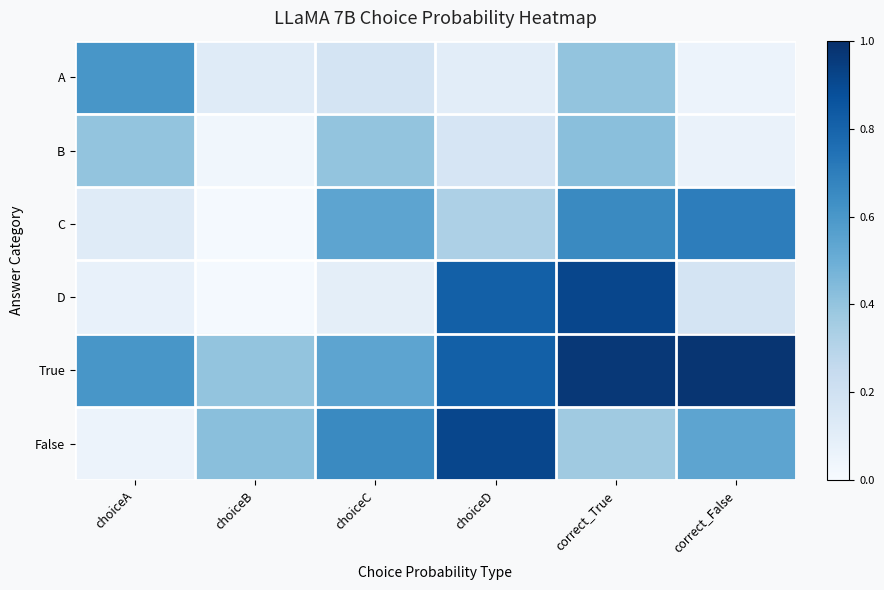

Reading left to right, what are all the values shown in this chart?

A: choiceA=0.6	choiceB=0.1	choiceC=0.2	choiceD=0.1	correct_True=0.4	correct_False=0.1
B: choiceA=0.4	choiceB=0.0	choiceC=0.4	choiceD=0.2	correct_True=0.4	correct_False=0.1
C: choiceA=0.1	choiceB=0.0	choiceC=0.5	choiceD=0.3	correct_True=0.7	correct_False=0.7
D: choiceA=0.1	choiceB=0.0	choiceC=0.1	choiceD=0.8	correct_True=0.9	correct_False=0.2
True: choiceA=0.6	choiceB=0.4	choiceC=0.5	choiceD=0.8	correct_True=1.0	correct_False=1.0
False: choiceA=0.1	choiceB=0.4	choiceC=0.7	choiceD=0.9	correct_True=0.4	correct_False=0.5